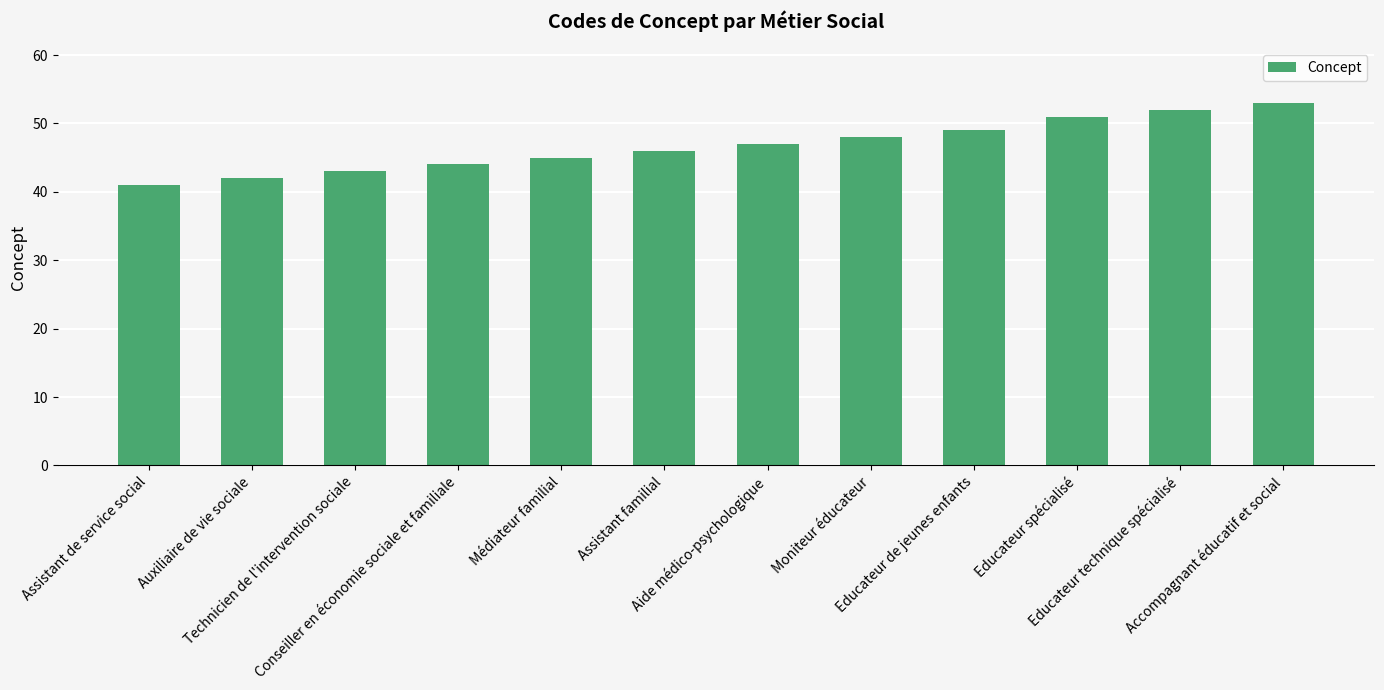

What is the label of the 9th bar from the right?

Conseiller en économie sociale et familiale